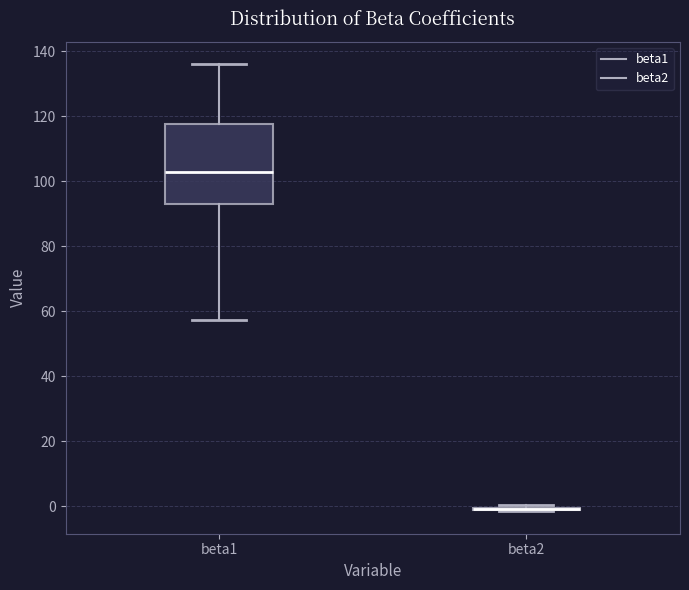

Reading left to right, read every box against the y-axis: the position of its median line, the range the box covers, and the ends of its whiskers. The values are not printed on the chart, so give them approximately, as read against the axis.

beta1: median 102, box 94 to 118, whiskers 58 to 136
beta2: box collapsed to a line at 0, whiskers -2 to 0